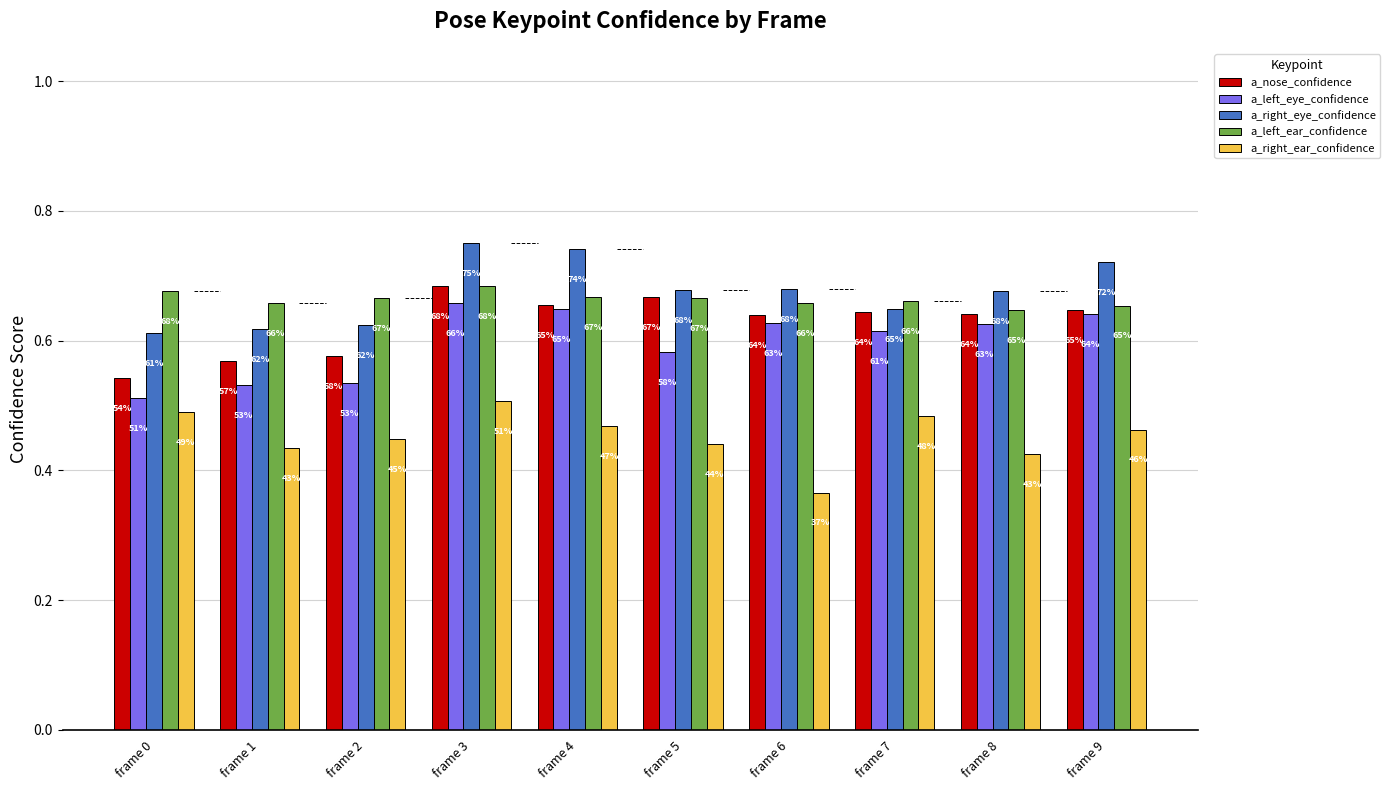

What is the spread (max minus min) of values at frame 0?

0.2